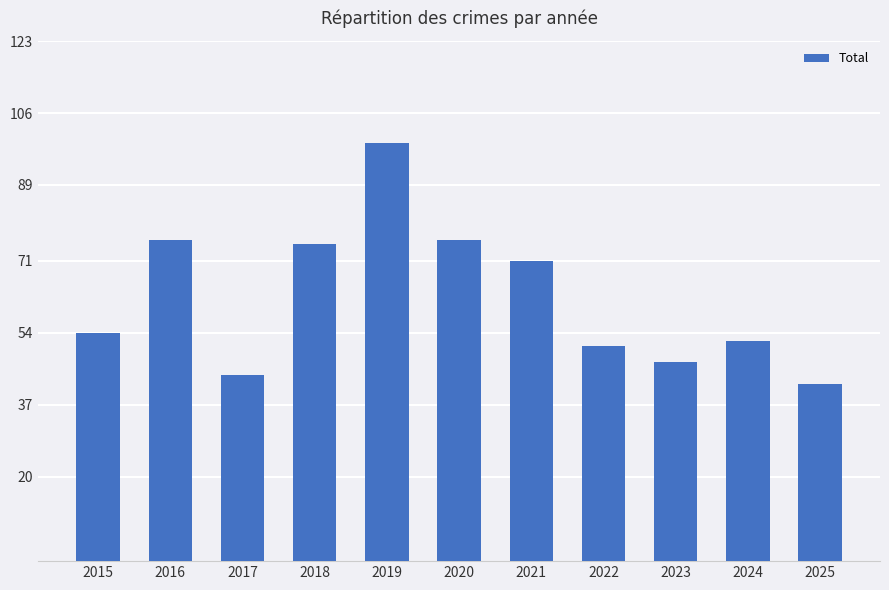

Reading left to right, transcribe all the data shown in this chart.

2015=54	2016=76	2017=44	2018=75	2019=99	2020=76	2021=71	2022=51	2023=47	2024=52	2025=42